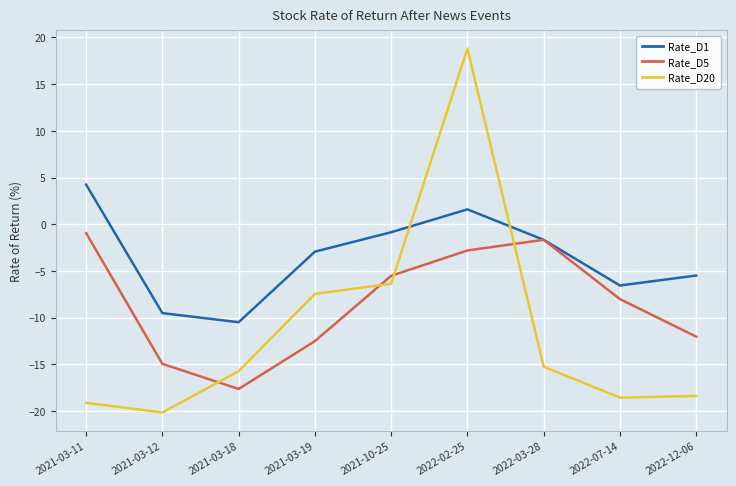

What is the total value across all series at 2022-03-28?

-18.5